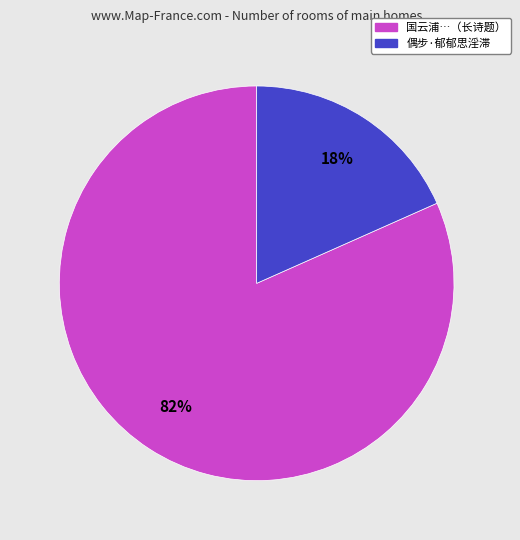

To the nearest percent, what is the average slice percentage?

50%